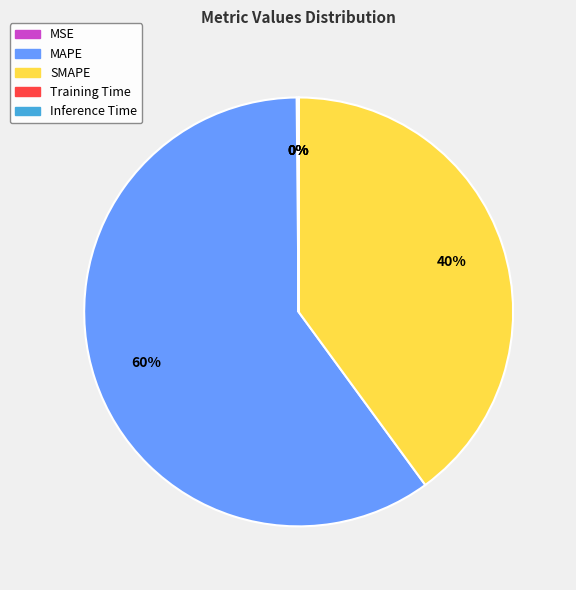

The SMAPE slice represents 31% of the pie. True or false?

False